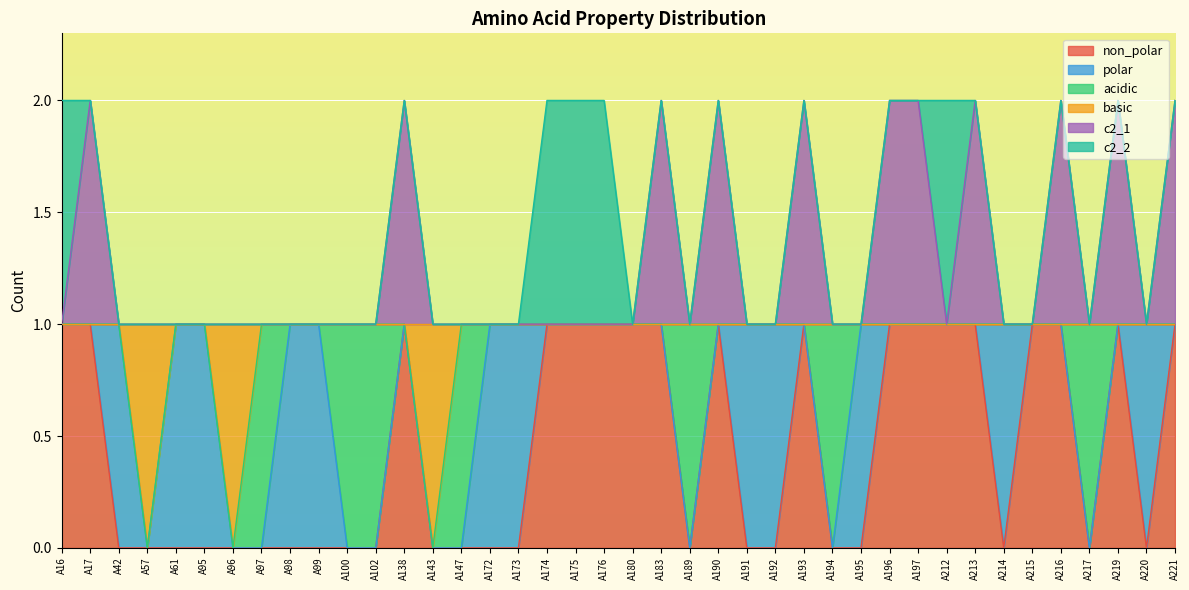

At which category does c2_1 reach its first local peak?

A17